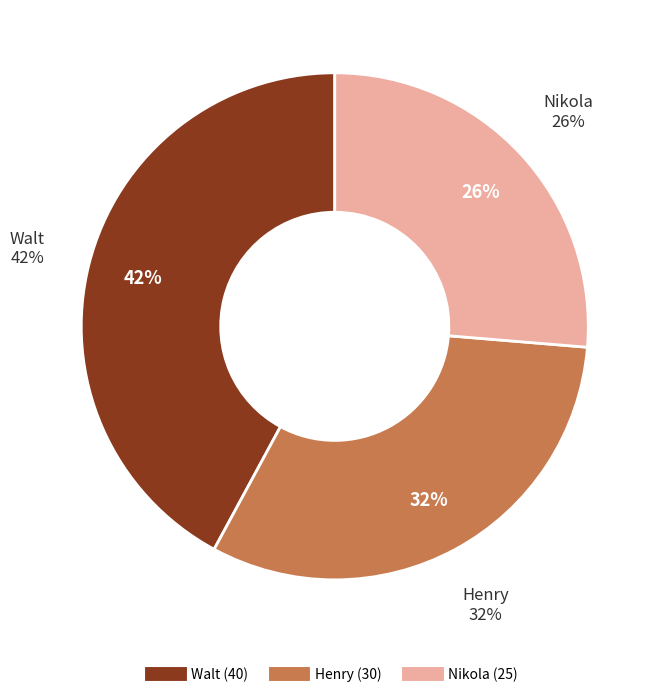

To the nearest percent, what portion does Nikola represent?

26%